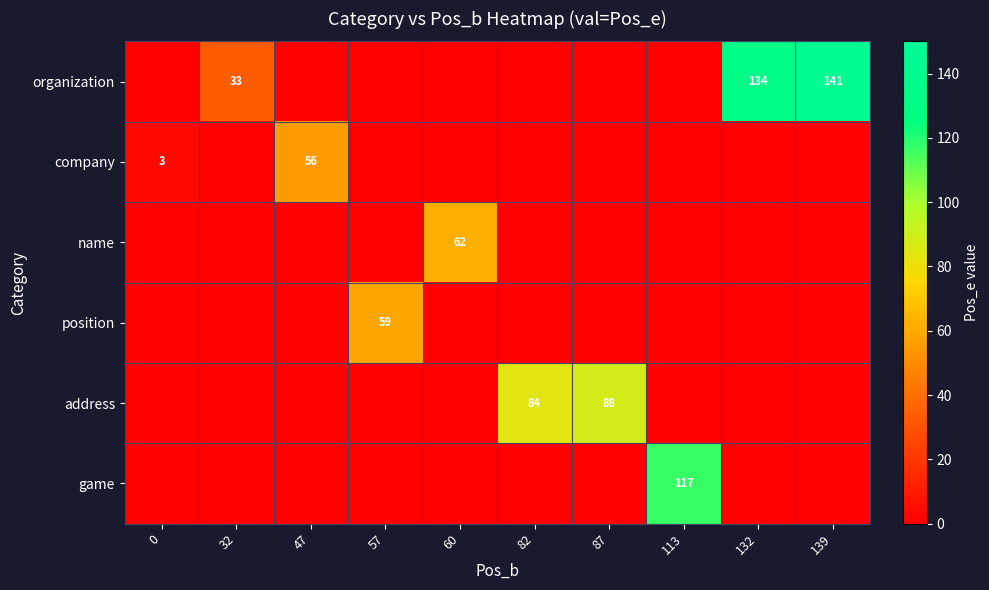

How many categories are shown in the chart?

10